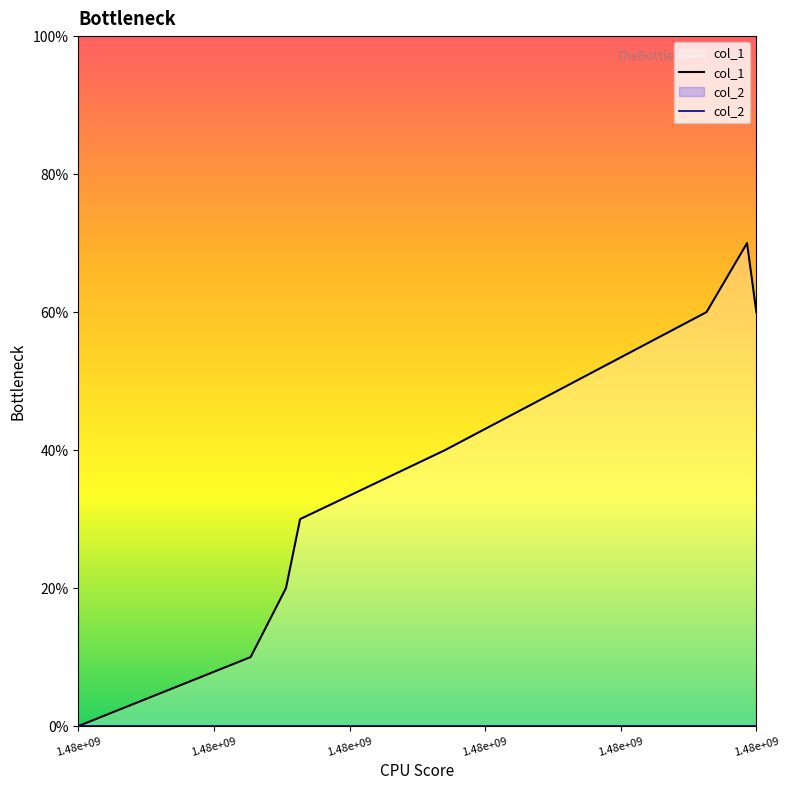

True or false: col_1 and col_2 intersect in this chart.

False